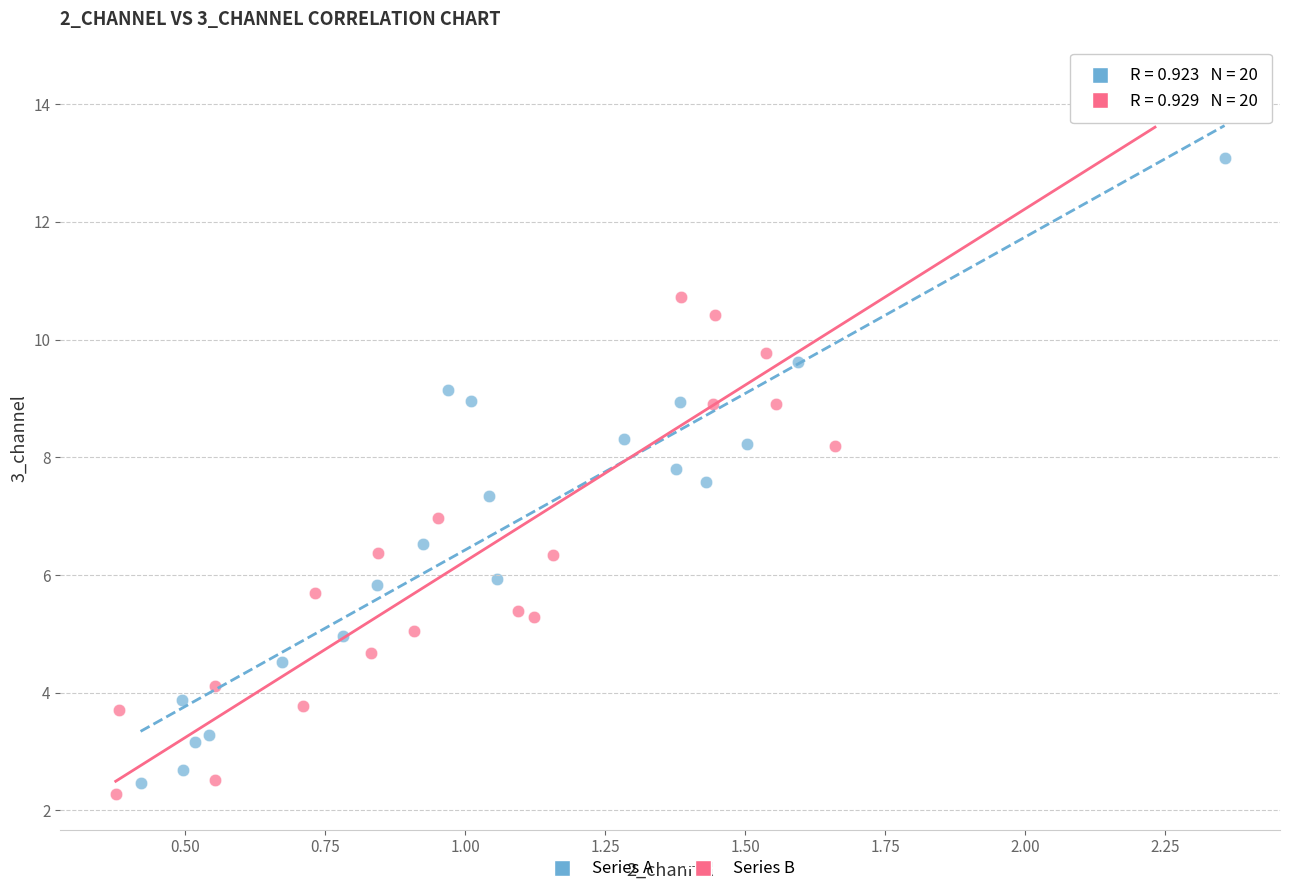

Which series contains the highest Y value?

Series B